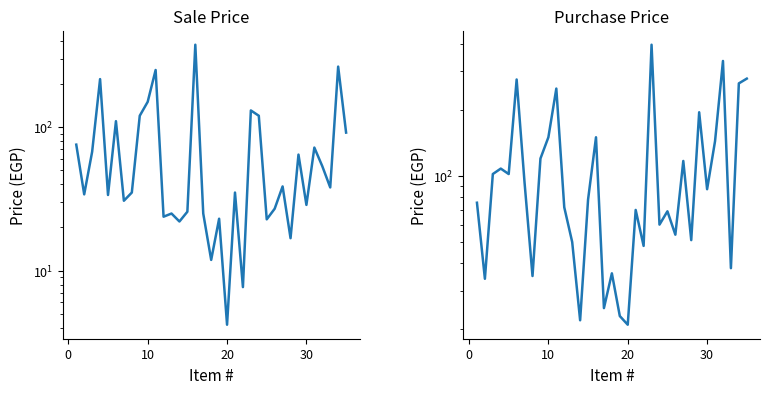

What are all the series names shown in the legend?

Sale Price, Purchase Price